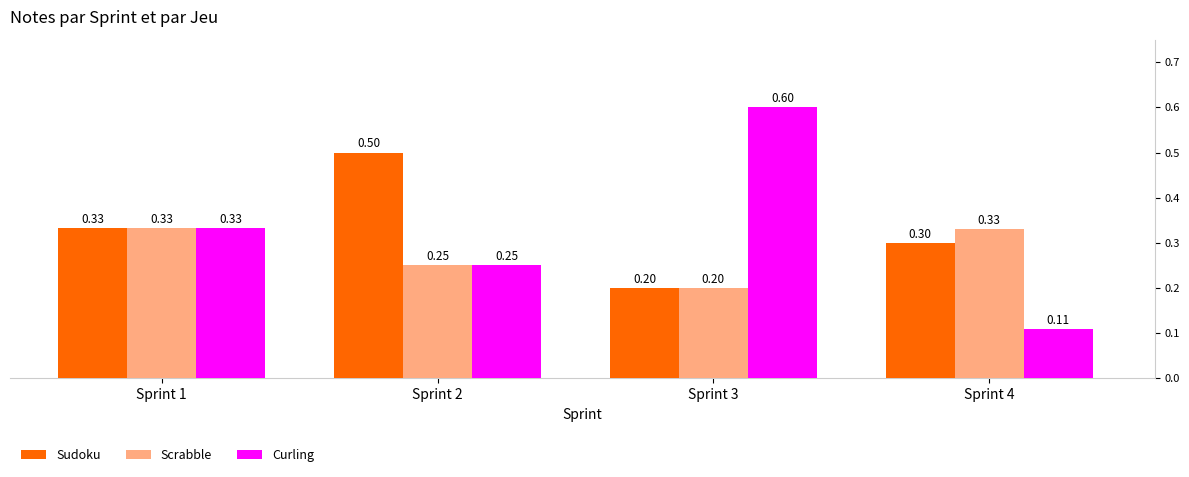

Are the bars horizontal?

No